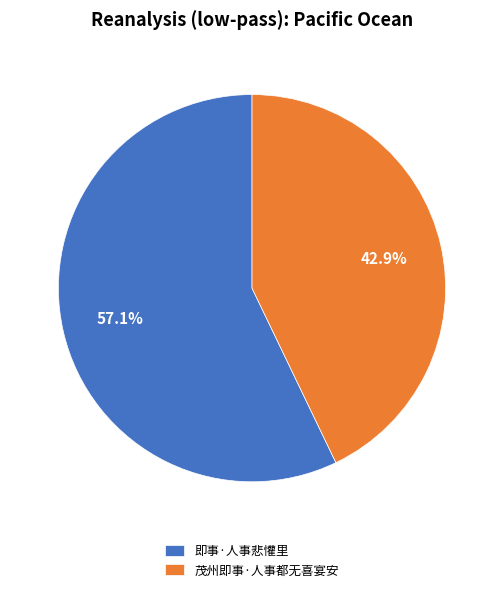

Which slice is the largest?

即事·人事悲懽里